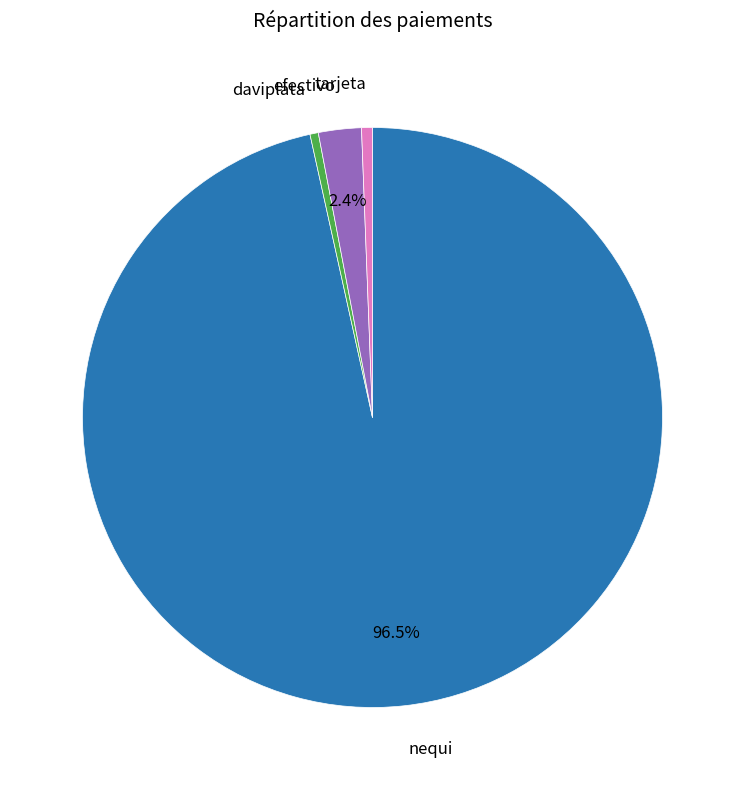

Is there a majority slice in this chart?

Yes